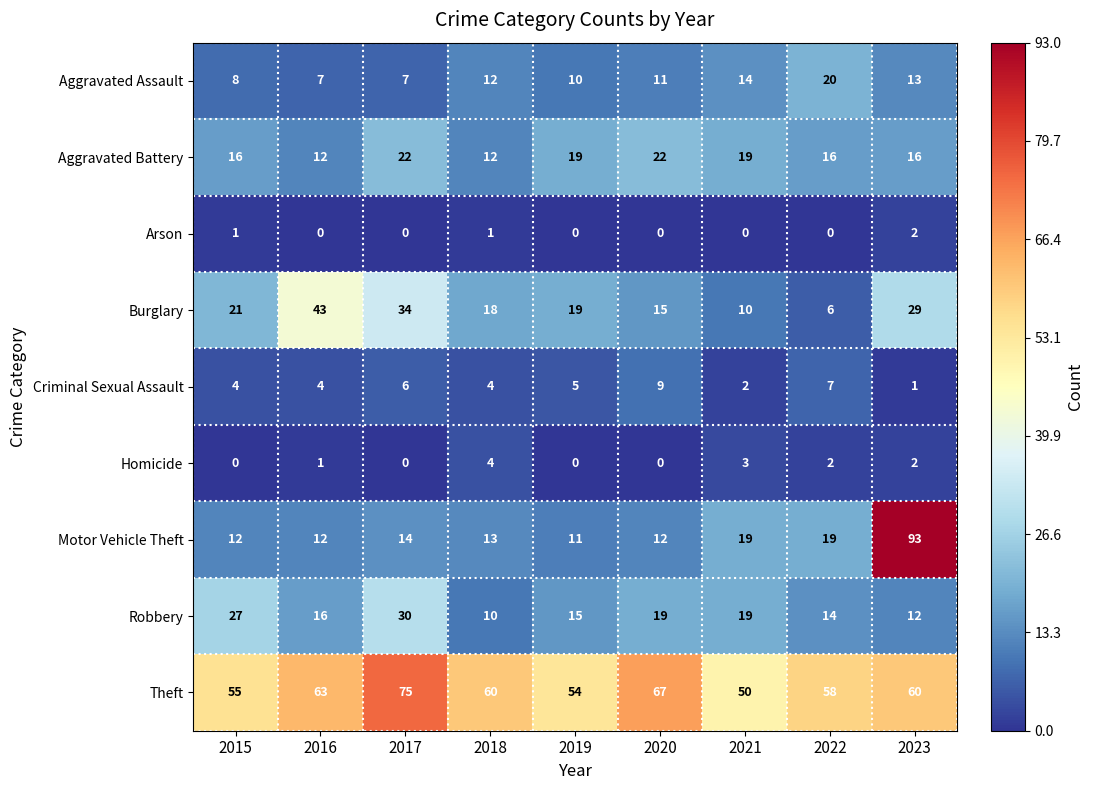

What is the difference between the Aggravated Battery values at 2018 and 2023?

4